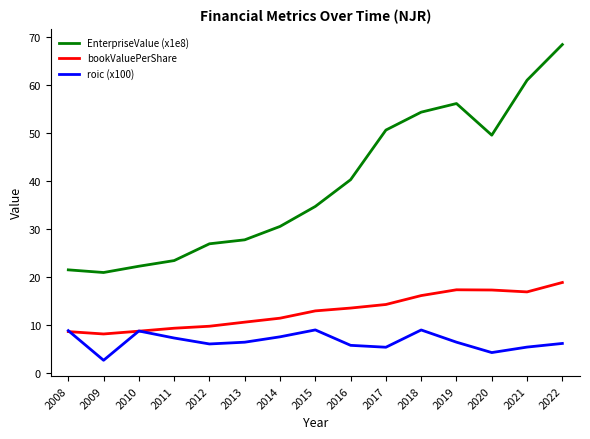

Which series has the largest range (max minus min)?

EnterpriseValue (x1e8)